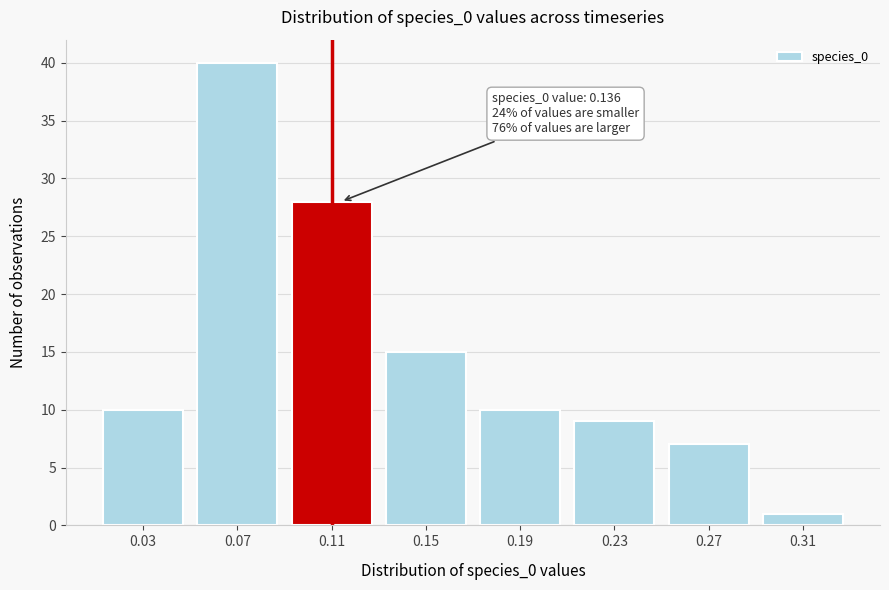

Reading left to right, list all the values displayed in this chart.

10	40	28	15	10	9	7	1